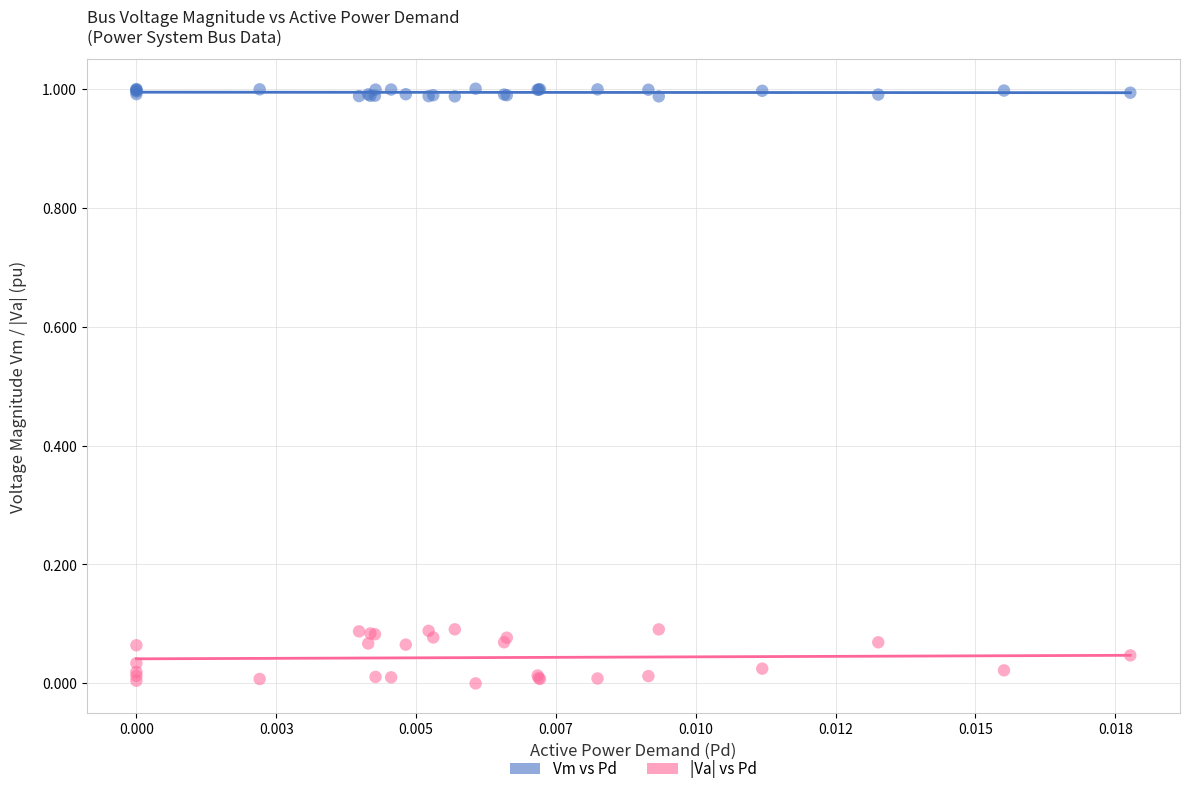

What are all the series names shown in the legend?

Vm vs Pd, |Va| vs Pd